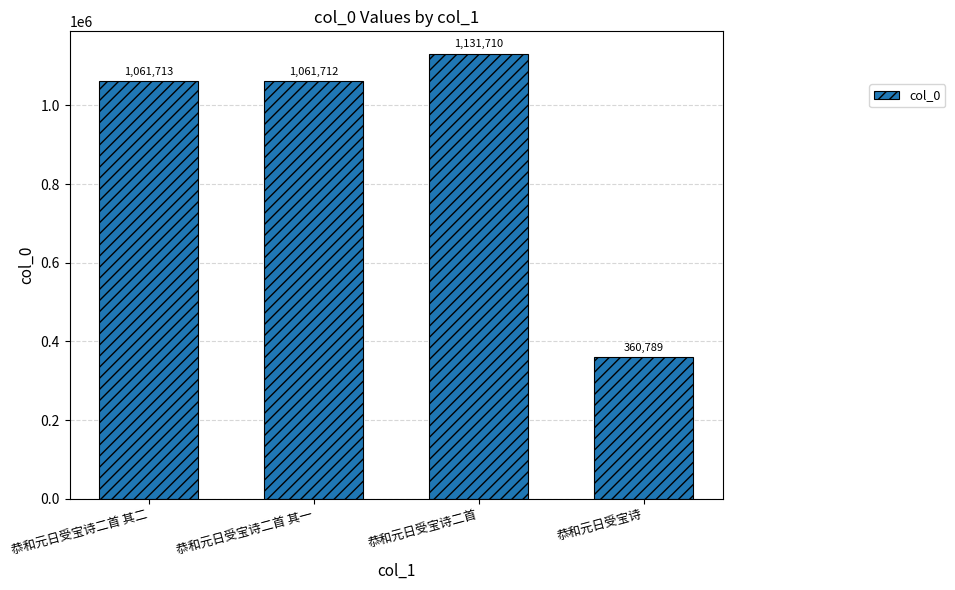

What is the label of the 3rd bar from the left?

恭和元日受宝诗二首